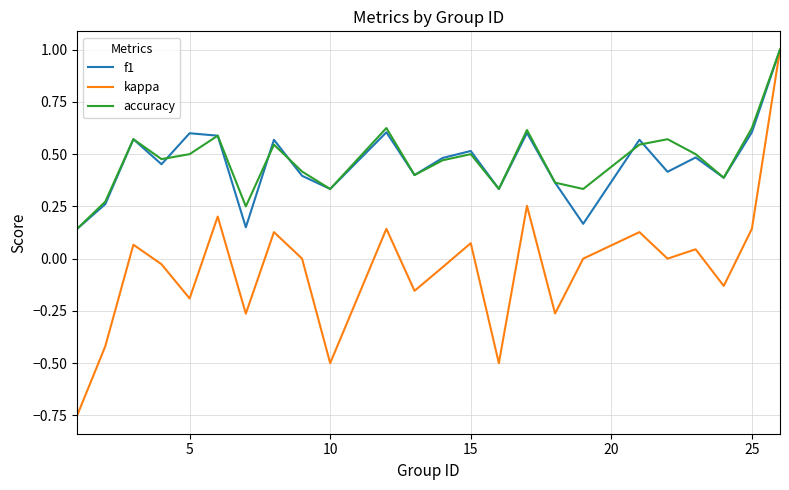

What is the greatest value displayed?

1.0